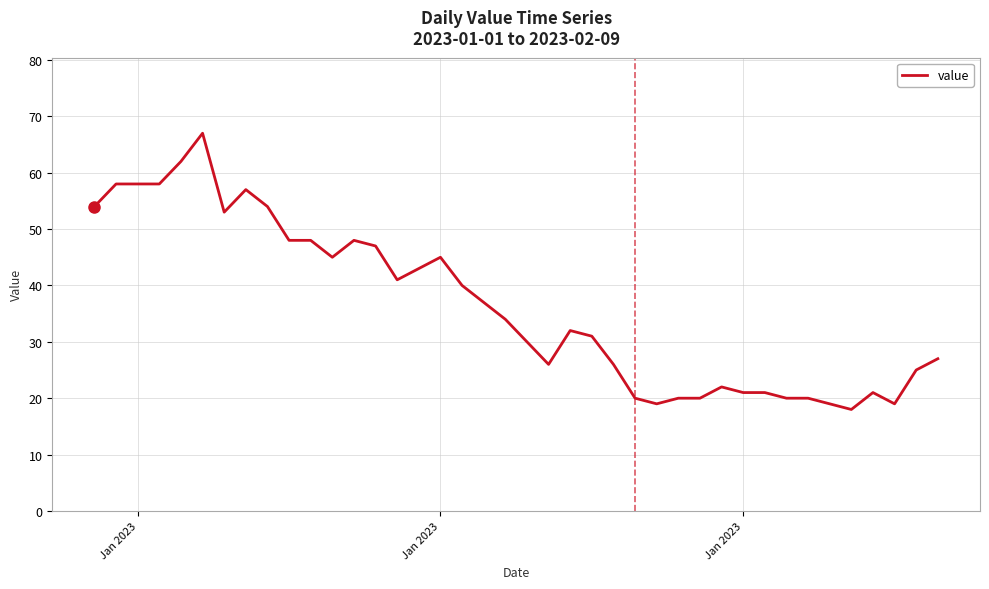

What is the difference between the maximum and minimum values?

49